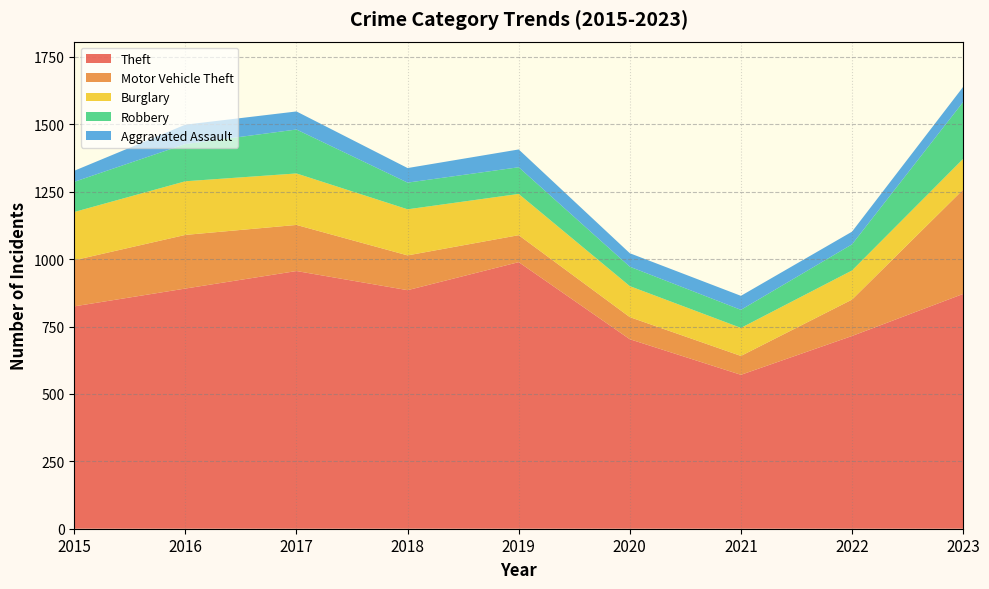

Reading right to left, extract all data points from this chart.

Aggravated Assault: 56	47	52	50	66	54	67	72	41
Burglary: 114	108	104	115	153	171	191	199	179
Motor Vehicle Theft: 387	135	70	82	100	129	171	199	171
Robbery: 211	97	67	72	99	99	163	138	112
Theft: 871	715	571	703	989	885	956	891	825